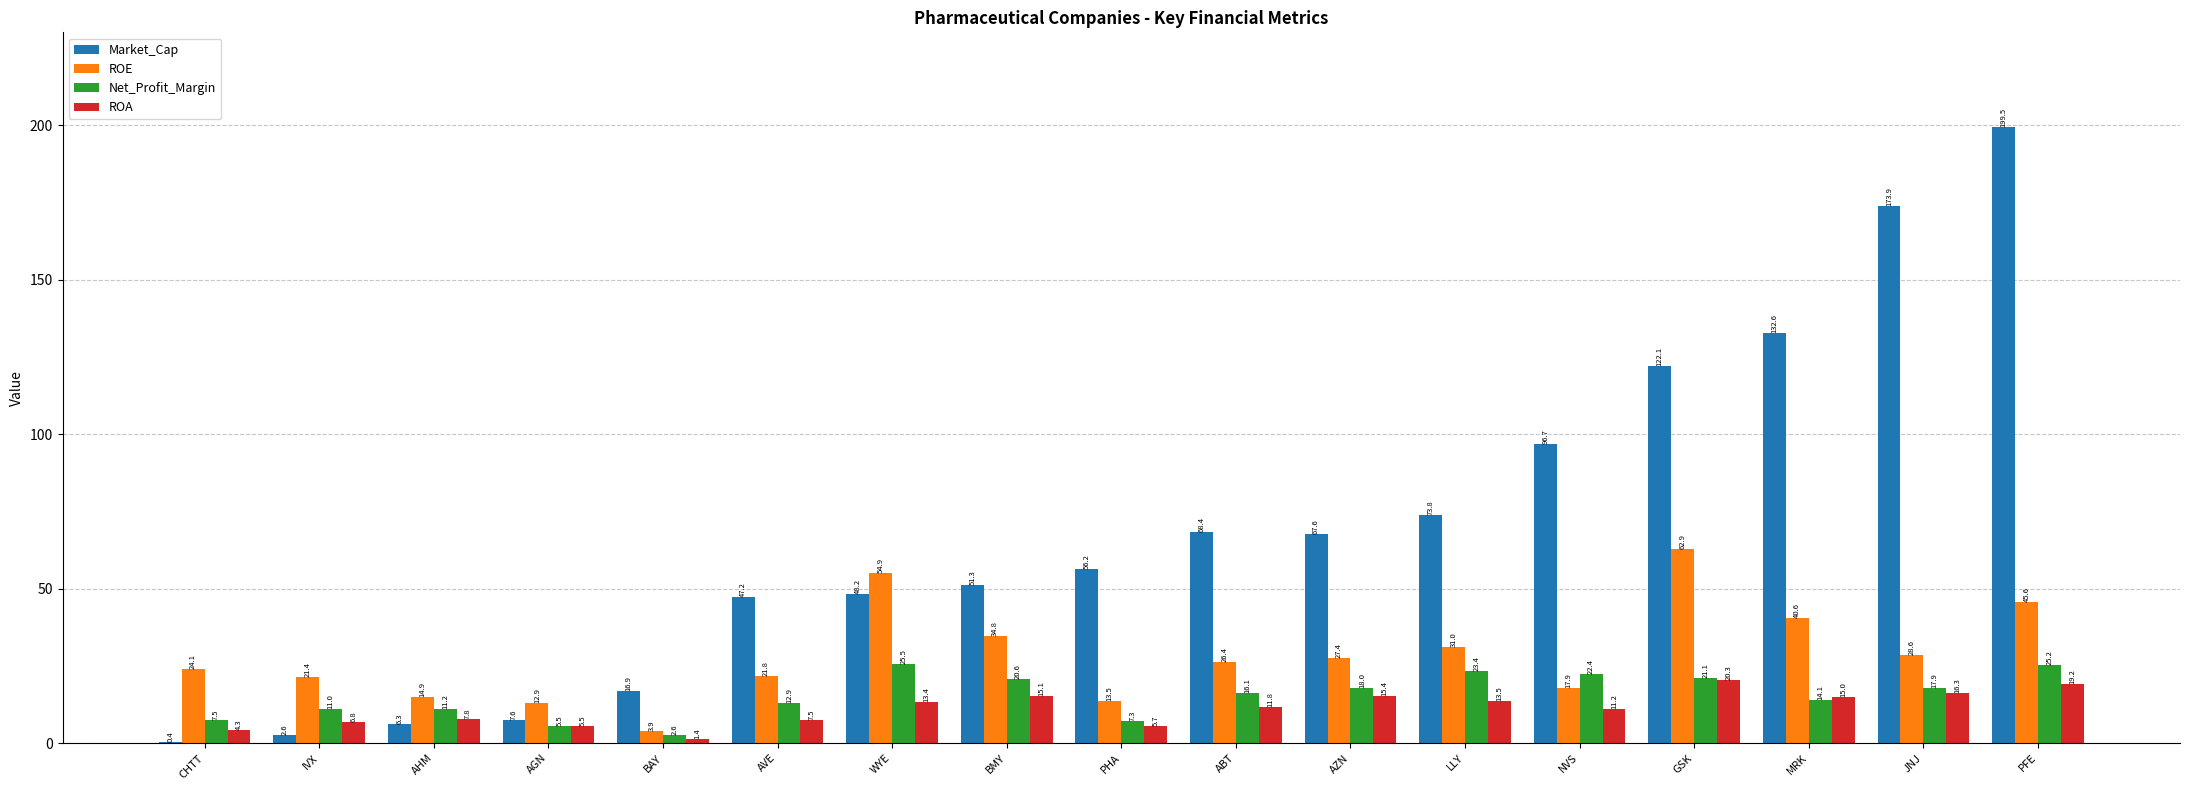

Is the value of ROA at IVX greater than the value of ROE at JNJ?

No